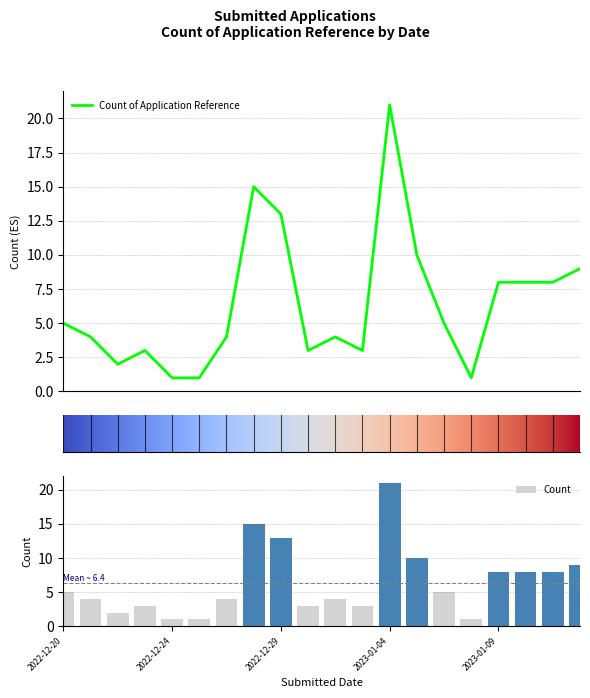

What is the minimum value shown in the chart?

1